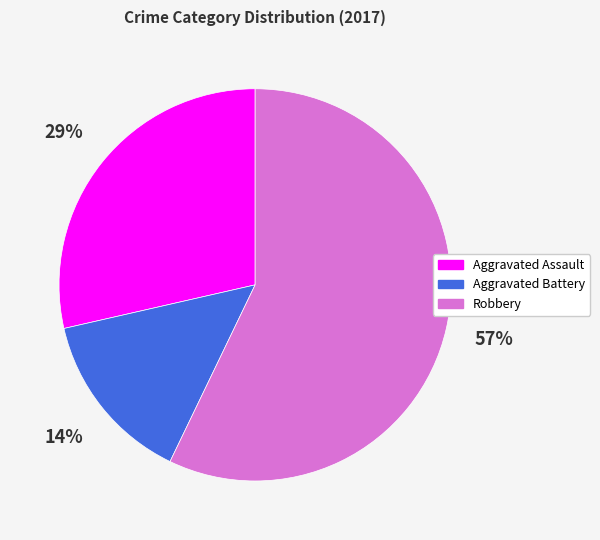

To the nearest percent, what is the combined percentage of Aggravated Assault and Robbery?

86%